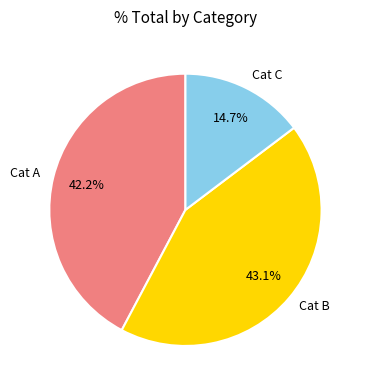

To the nearest percent, what is the difference between the largest and smallest slice percentages?

28%